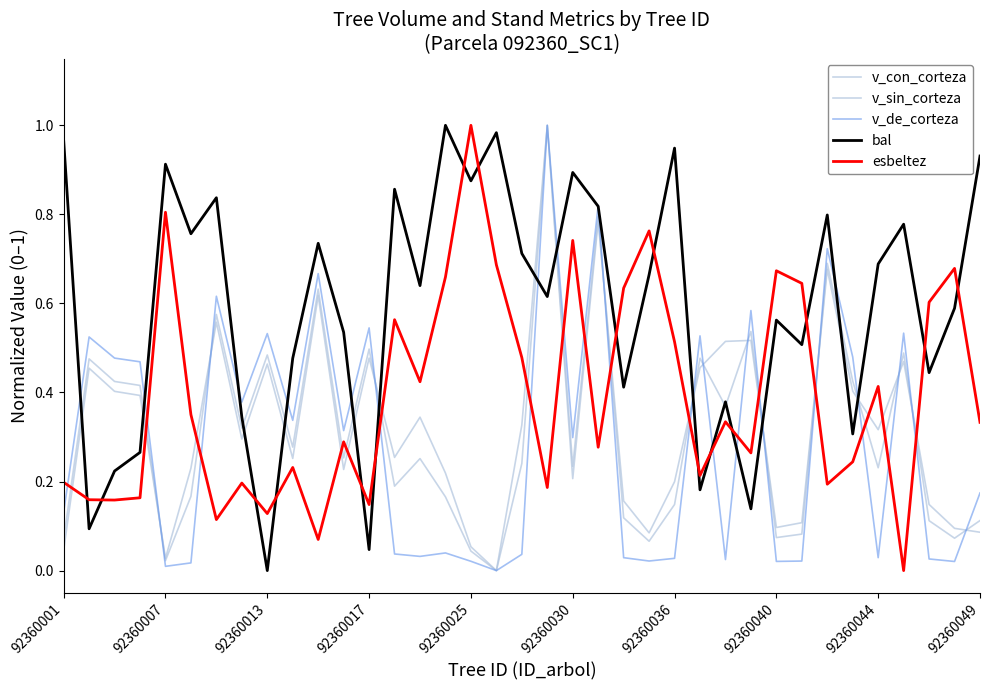

Which series has the largest range (max minus min)?

v_con_corteza